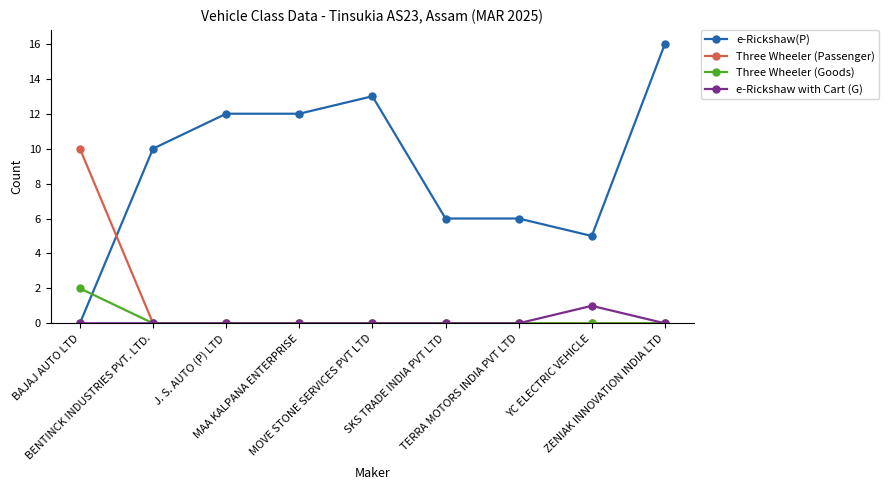

Is it true that Three Wheeler (Passenger) equals -4 at YC ELECTRIC VEHICLE?

False